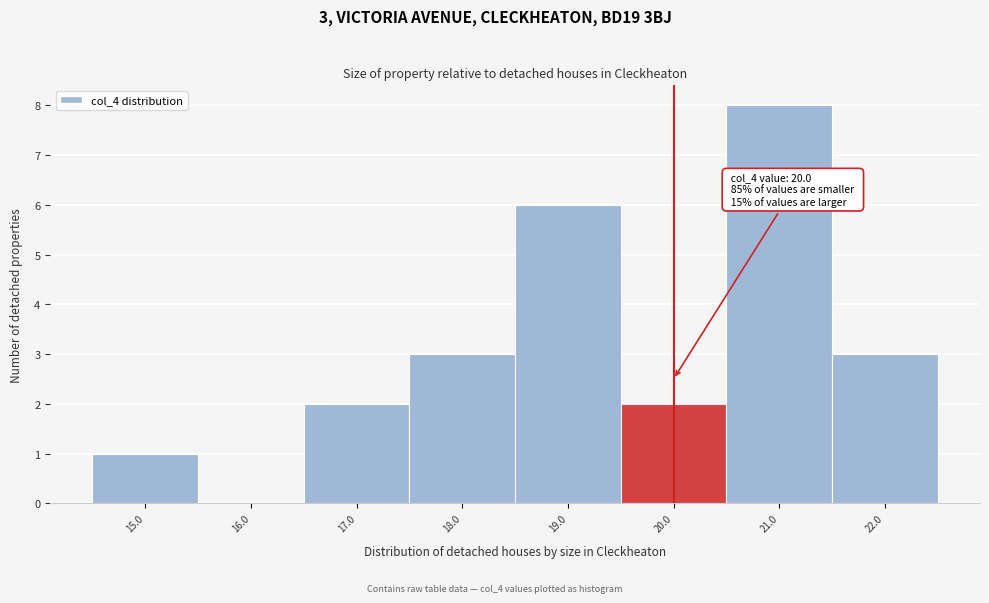

Which range on the x-axis has the tallest bar?

20.5 to 21.5